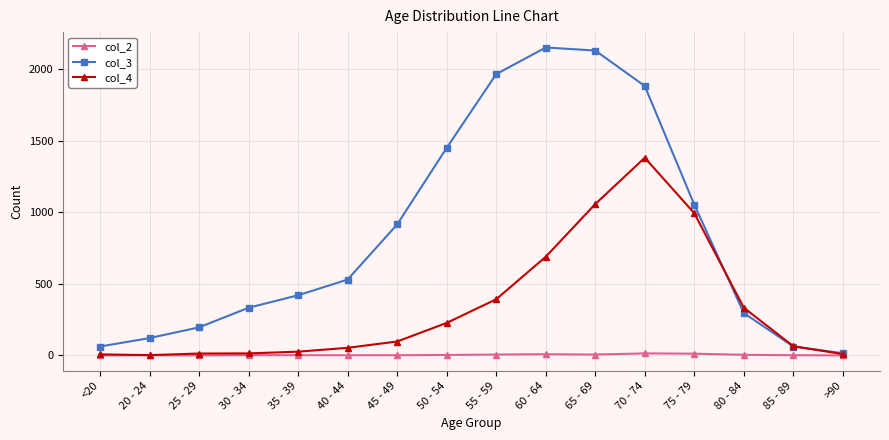

Which series has the widest spread of values?

col_3